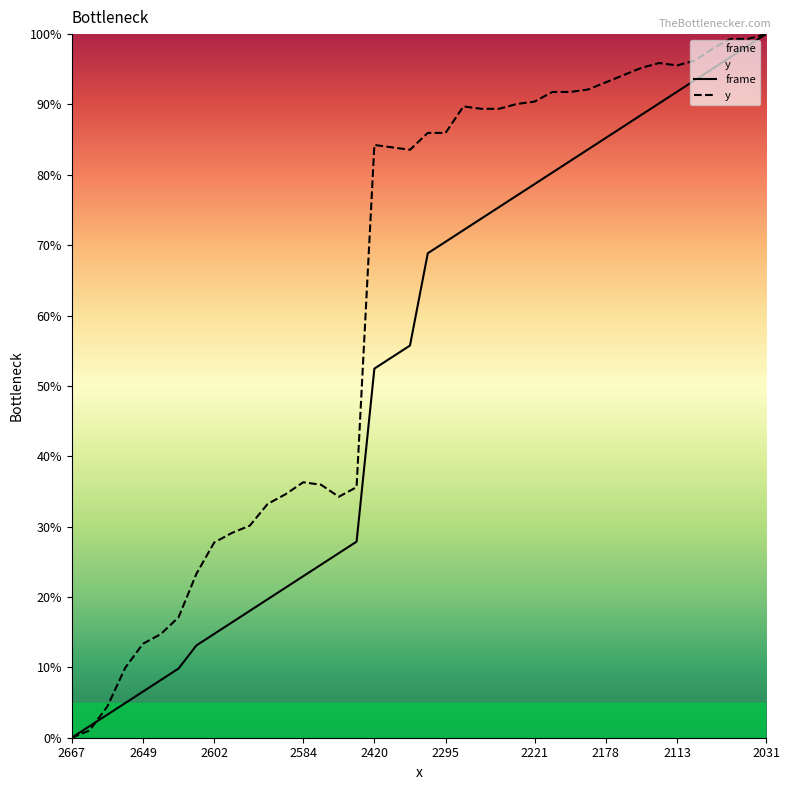

After their last crossing, which series has the higher values: frame or y?

y